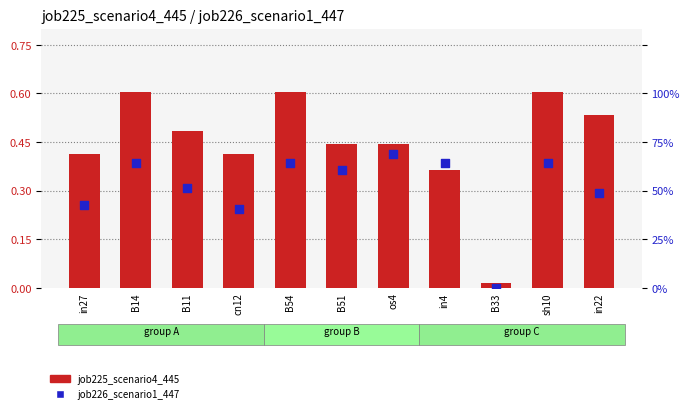

Which series has the widest spread of Y values?

job225_scenario4_445